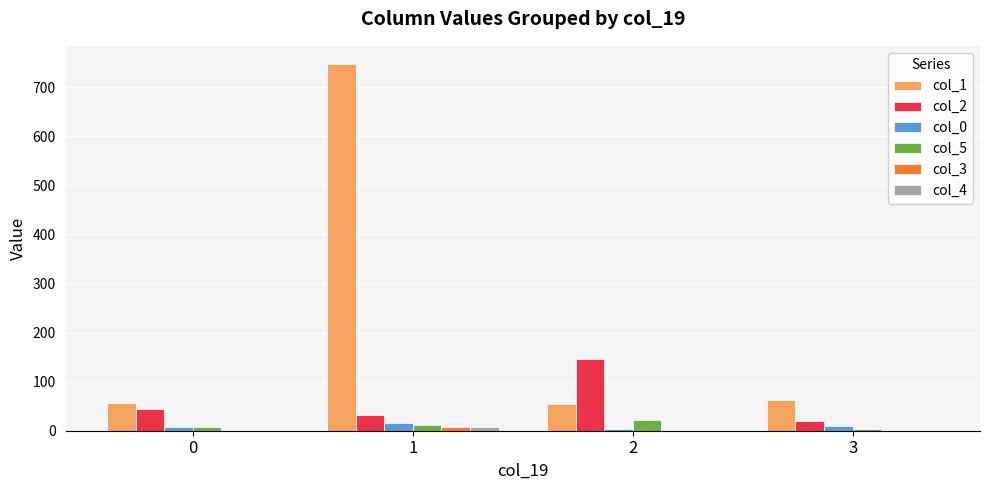

True or false: col_2 has a value of 45 at 0.

True